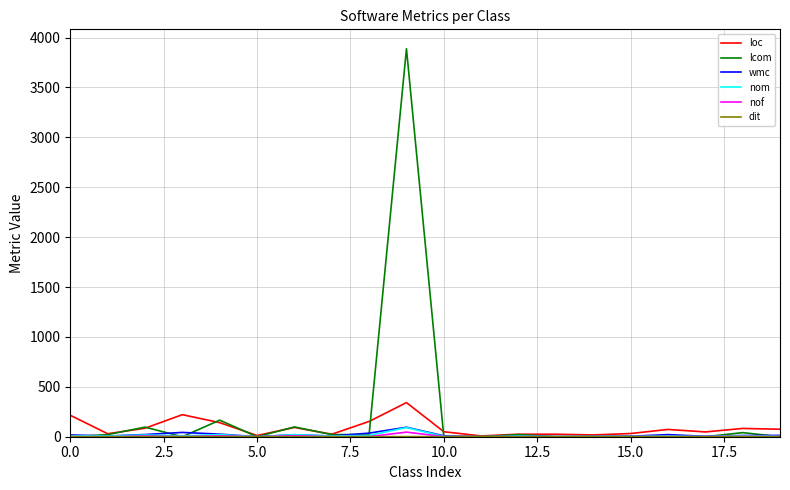

What is the difference between the maximum and minimum values in the wmc series?

95